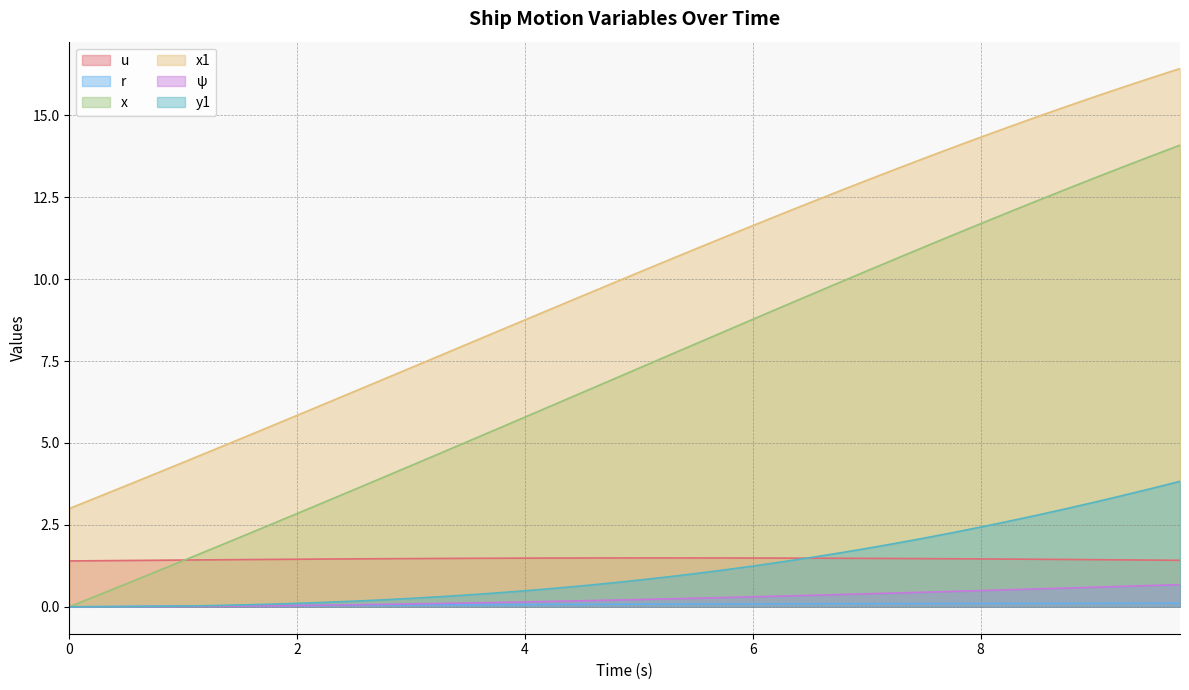

What is the total value across all series at 7.5?

28.8